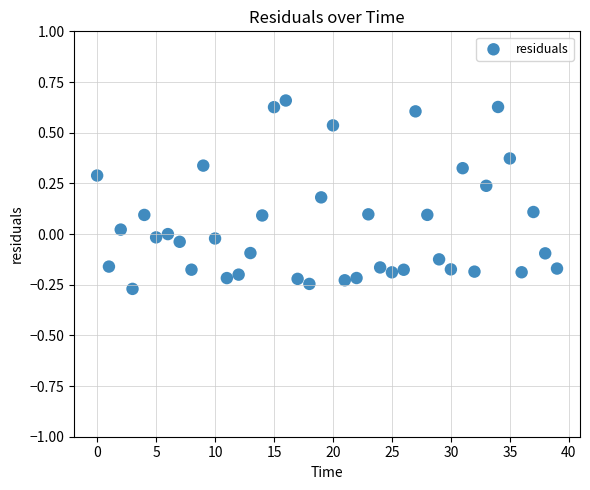

What is the range of Y values (max minus min)?

0.9